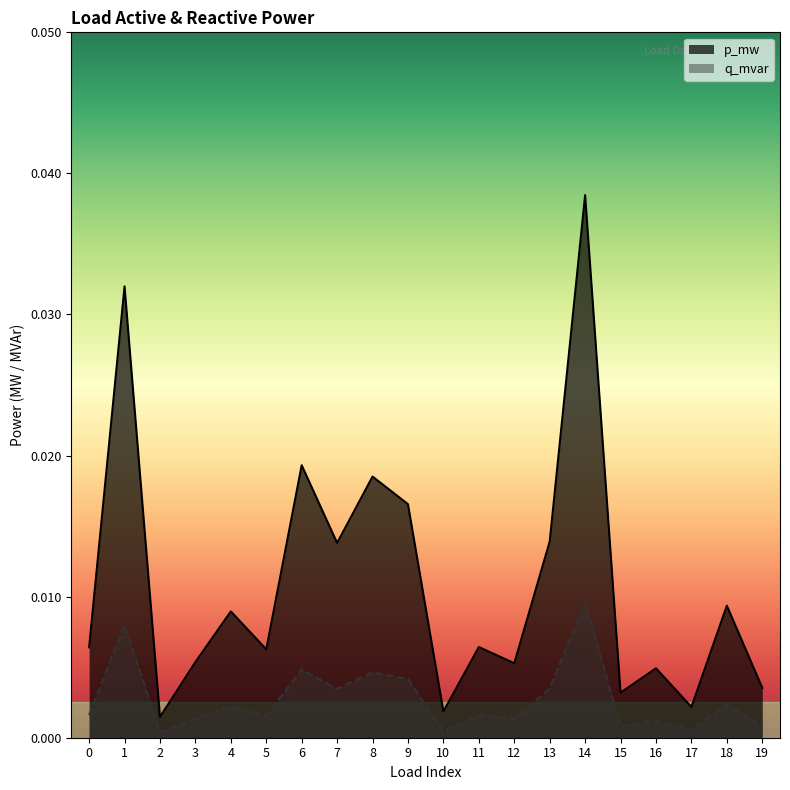

True or false: p_mw and q_mvar intersect in this chart.

False